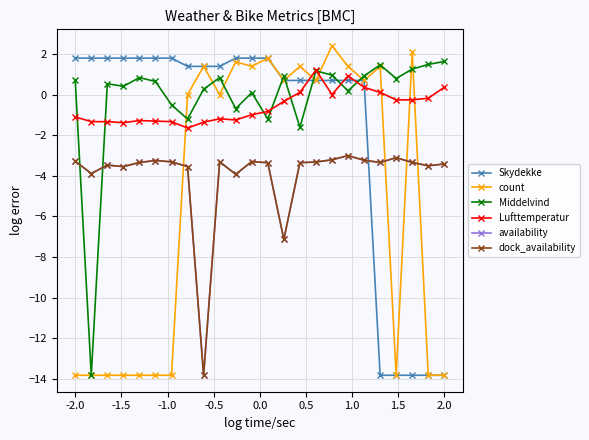

Reading left to right, list all the values displayed in this chart.

Skydekke: 1.8	1.8	1.8	1.8	1.8	1.8	1.8	1.4	1.4	1.4	1.8	1.8	1.8	0.7	0.7	0.7	0.7	0.7	0.7	-13.8	-13.8	-13.8	-13.8	-13.8
count: -13.8	-13.8	-13.8	-13.8	-13.8	-13.8	-13.8	0.0	1.4	0.0	1.6	1.4	1.8	0.7	1.4	0.7	2.4	1.4	0.7	1.4	-13.8	2.1	-13.8	-13.8
Middelvind: 0.7	-13.8	0.5	0.4	0.8	0.6	-0.5	-1.2	0.3	0.8	-0.7	0.1	-1.2	0.9	-1.6	1.2	1.0	0.2	0.9	1.5	0.8	1.3	1.5	1.6
Lufttemperatur: -1.1	-1.3	-1.3	-1.4	-1.3	-1.3	-1.3	-1.6	-1.4	-1.2	-1.3	-1.0	-0.8	-0.3	0.1	1.2	-0.0	0.9	0.4	0.1	-0.3	-0.3	-0.2	0.4
availability: -3.3	-3.9	-3.5	-3.5	-3.3	-3.2	-3.3	-3.5	-13.8	-3.3	-3.9	-3.3	-3.4	-7.1	-3.4	-3.3	-3.2	-3.0	-3.2	-3.3	-3.1	-3.3	-3.5	-3.4
dock_availability: -3.3	-3.9	-3.5	-3.5	-3.3	-3.2	-3.3	-3.5	-13.8	-3.3	-3.9	-3.3	-3.4	-7.1	-3.4	-3.3	-3.2	-3.0	-3.2	-3.3	-3.1	-3.3	-3.5	-3.4